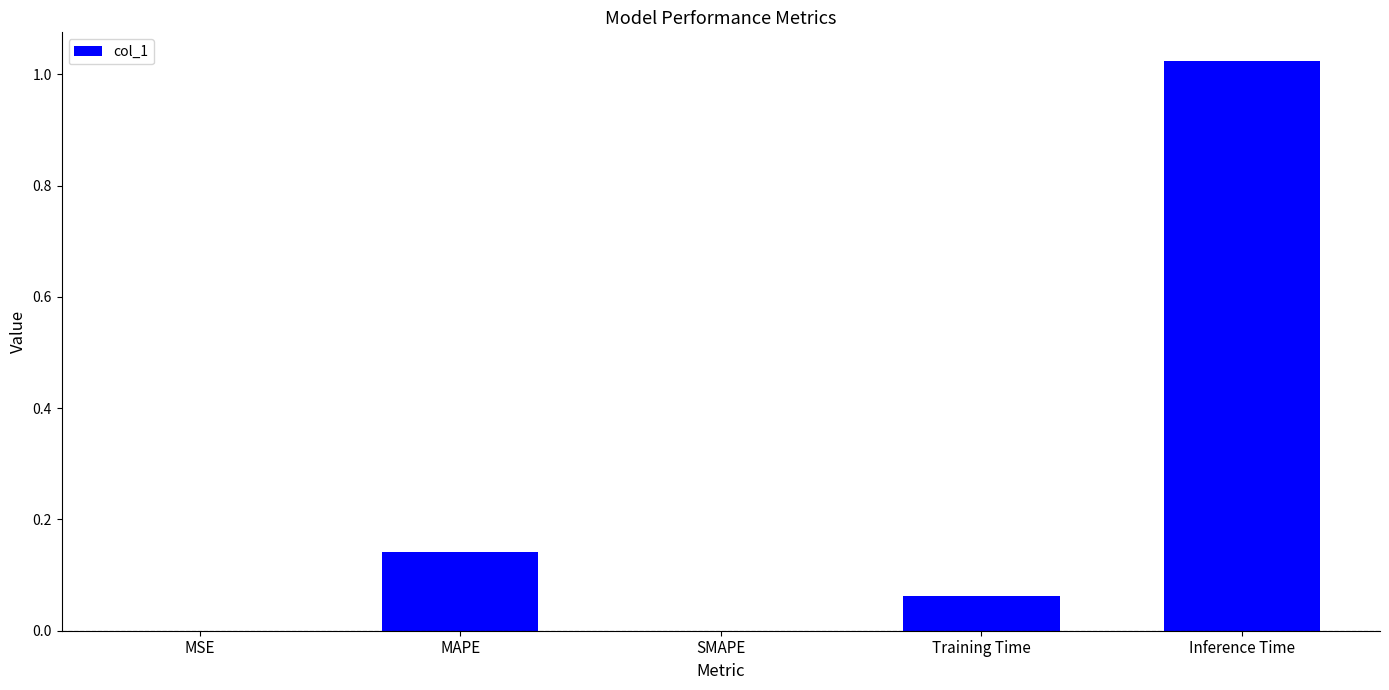

Is it true that the value at SMAPE is 0.0?

True